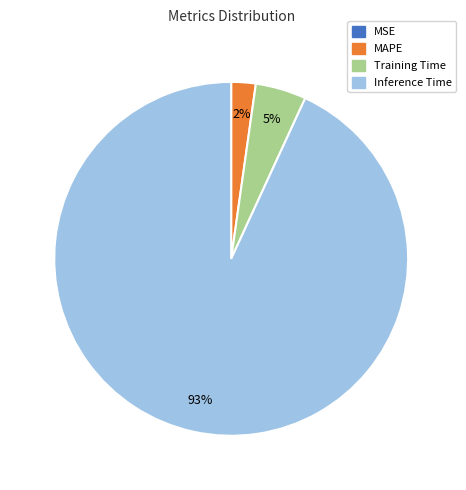

To the nearest percent, what is the average slice percentage?

25%